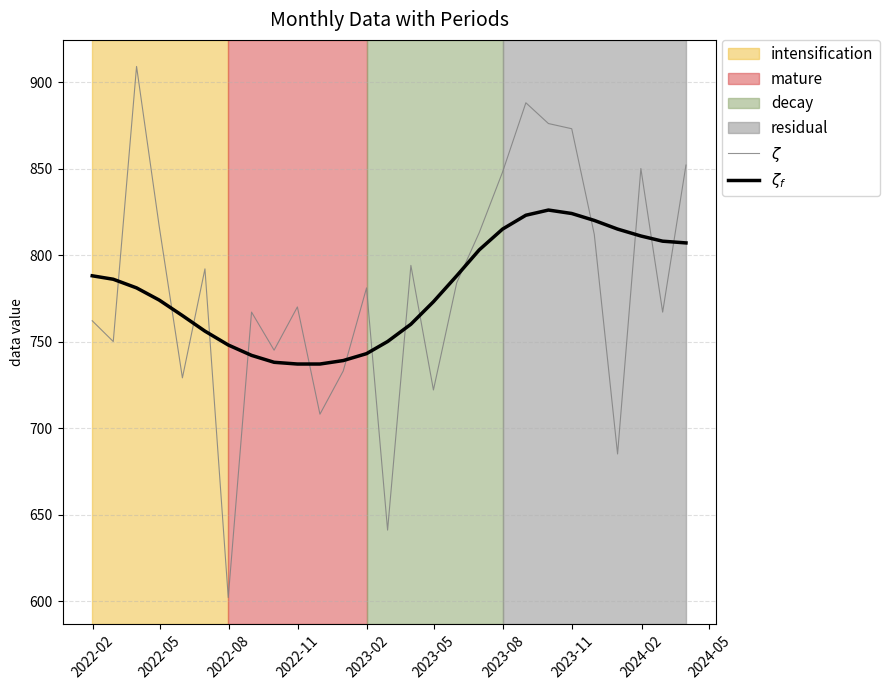

What is the minimum value shown in the chart?

602